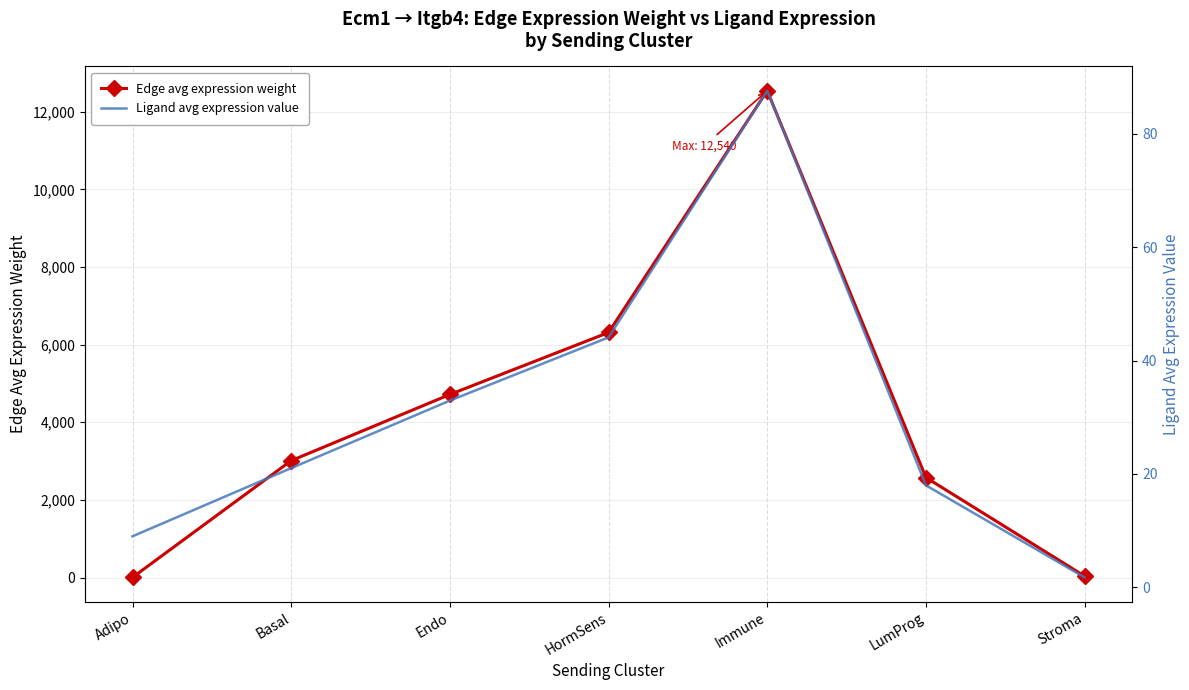

True or false: Edge avg expression weight has more than 2 interior local peaks.

False